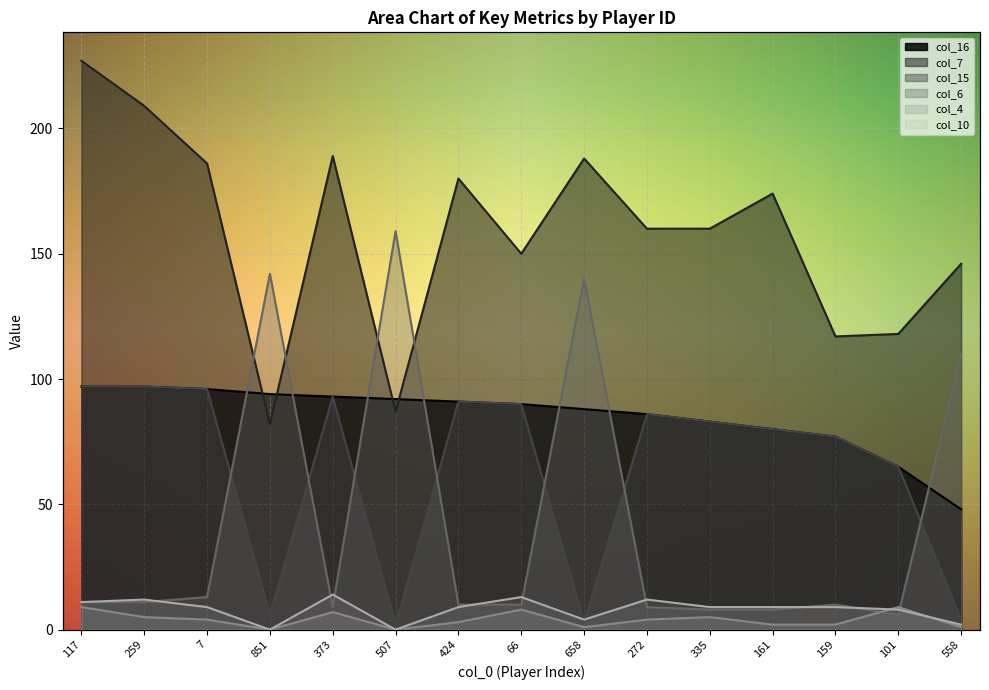

At how many categories does at least one series exceed 119?

13